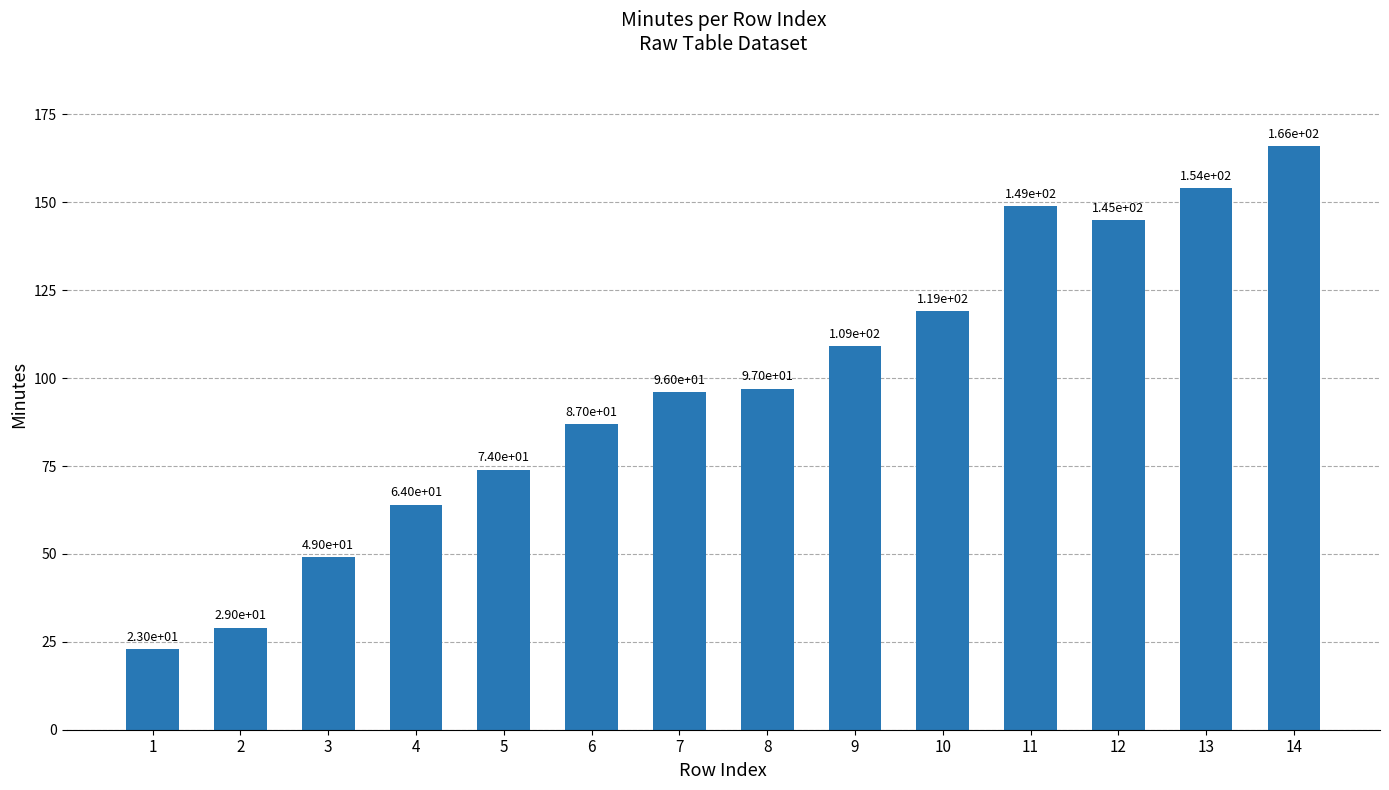

Is it true that the value at 4 is 64?

True